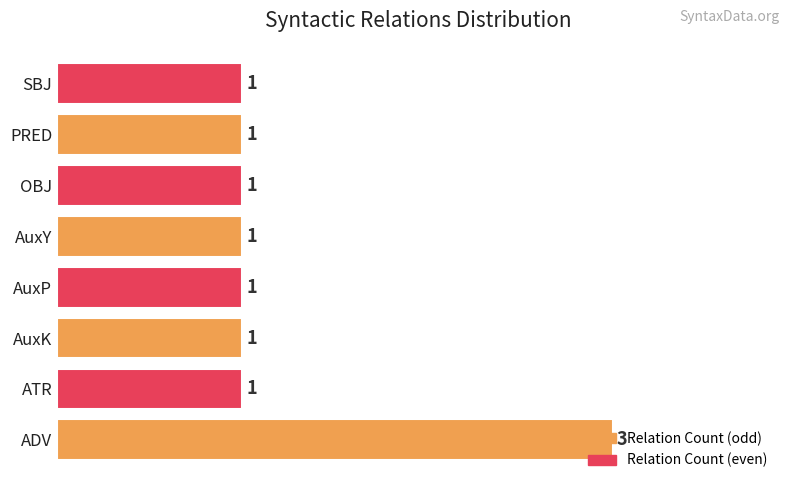

Is it true that the value at PRED is 2?

False